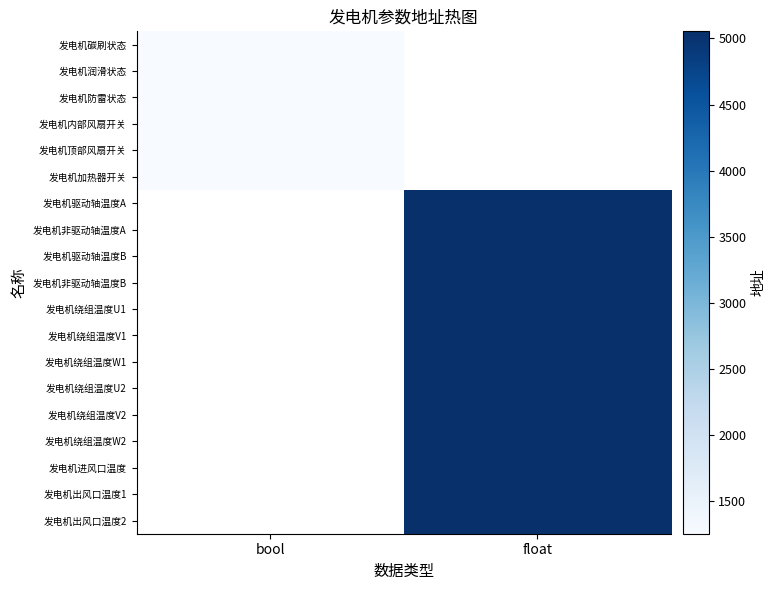

What value does the 发电机驱动轴温度B series have at float?

5034.0